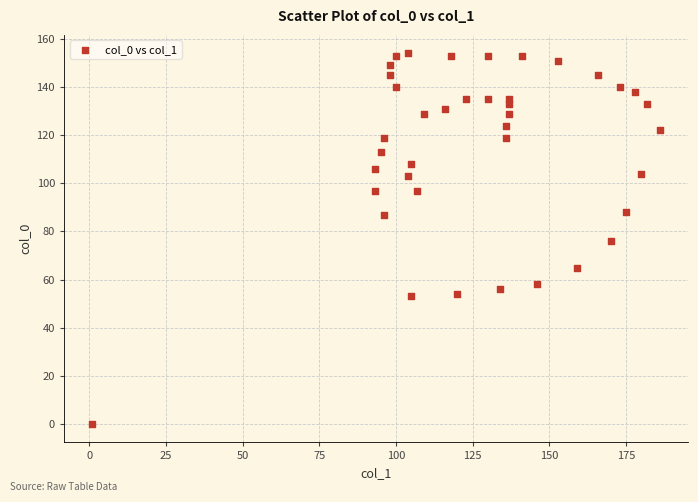

What is the range of Y values (max minus min)?

154